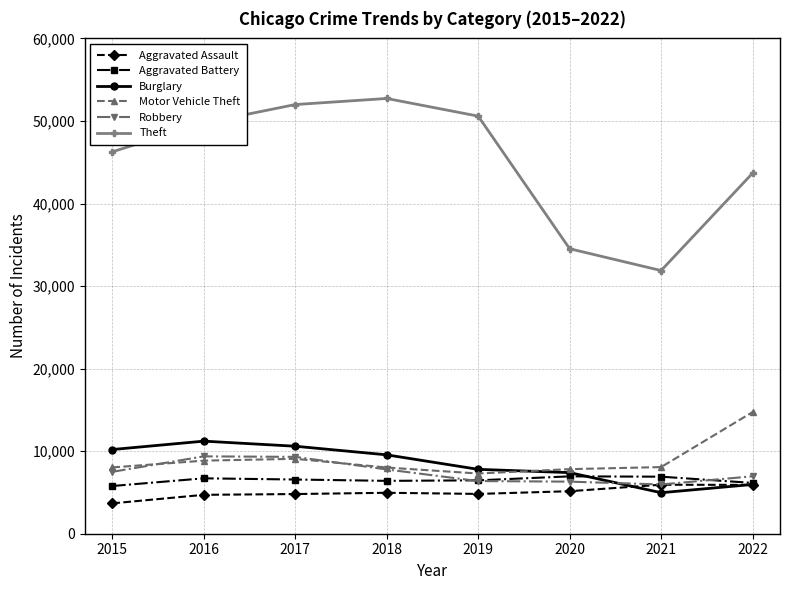

The value of Aggravated Battery at 2021 is 6910. True or false?

True